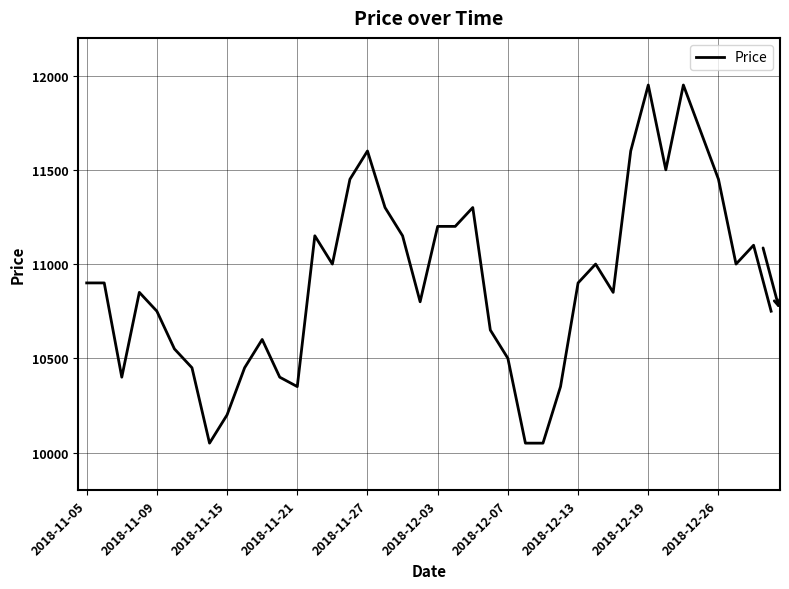

What is the greatest value displayed?

11950